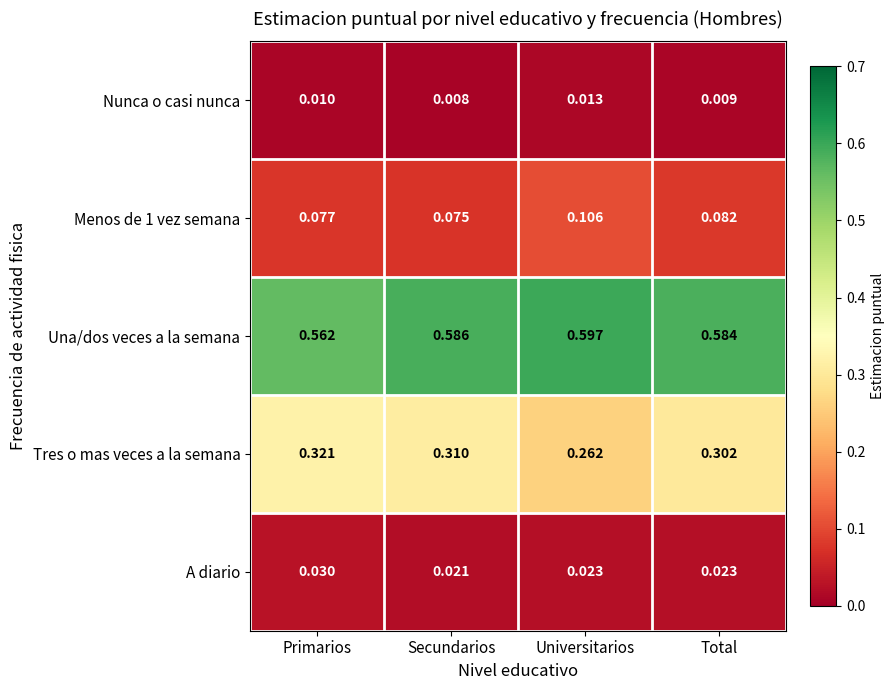

At how many categories does at least one series exceed 0?

4